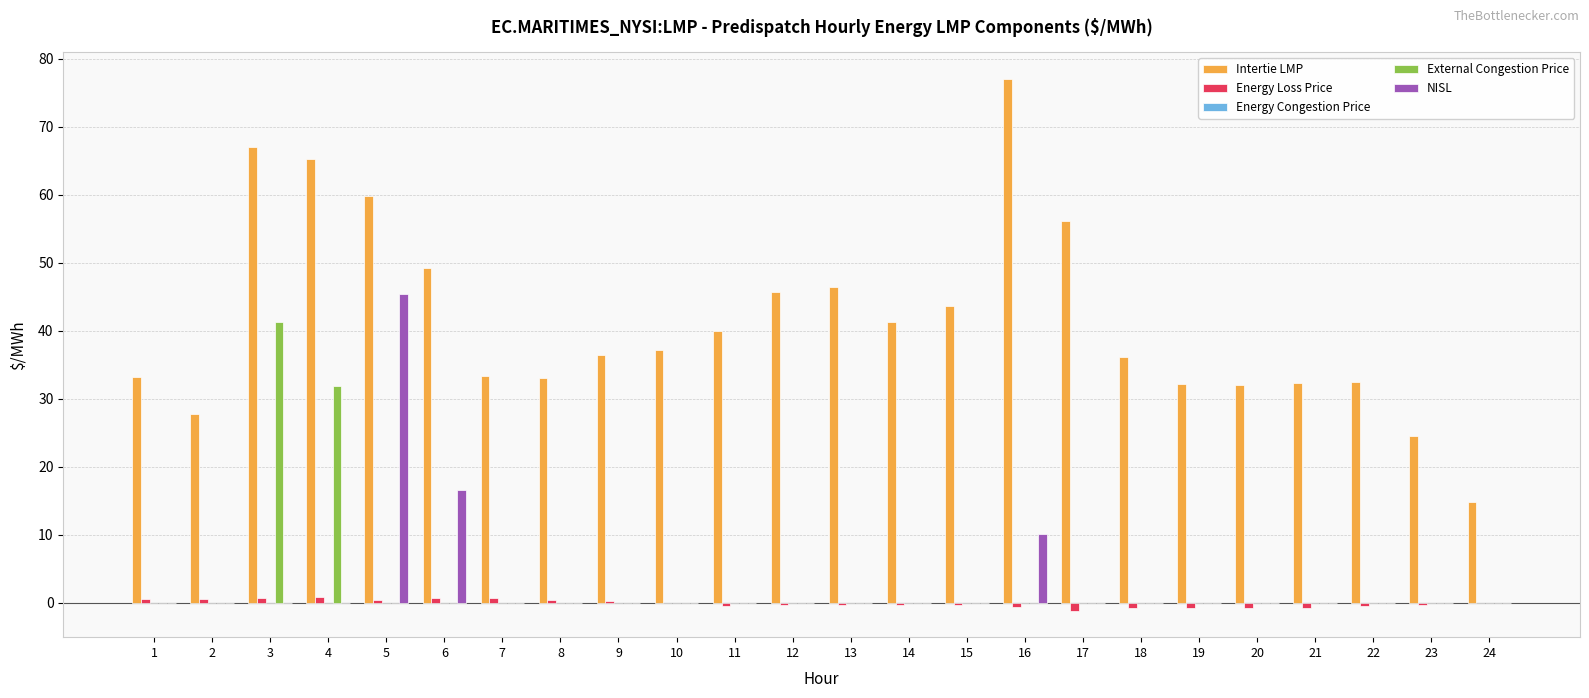

Is the value of NISL at 2 greater than the value of Intertie LMP at 13?

No